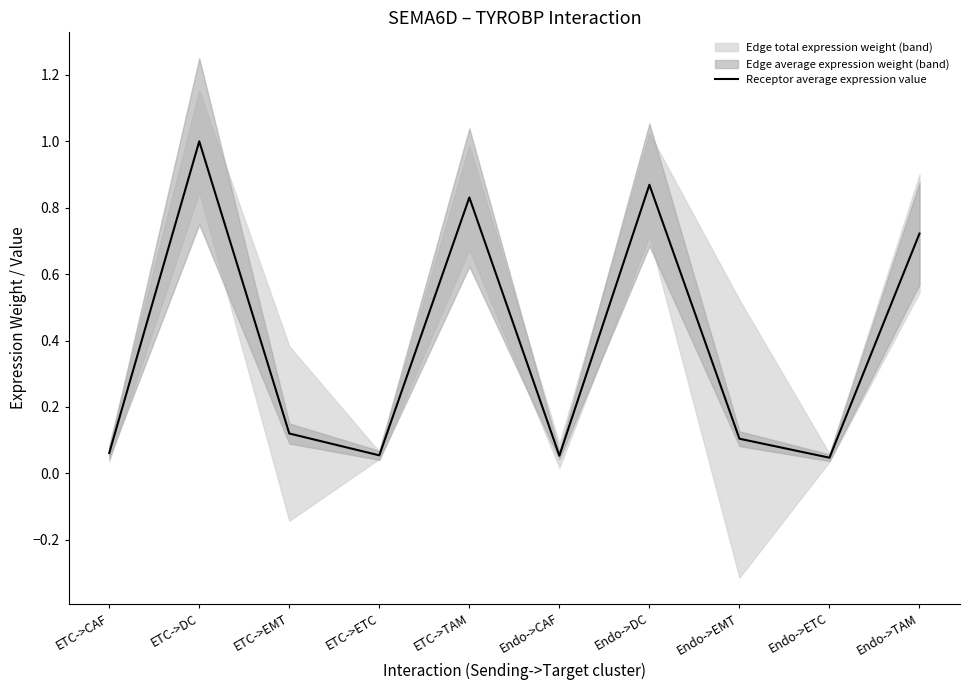

At which category does the chart reach its peak across all series?

ETC->DC